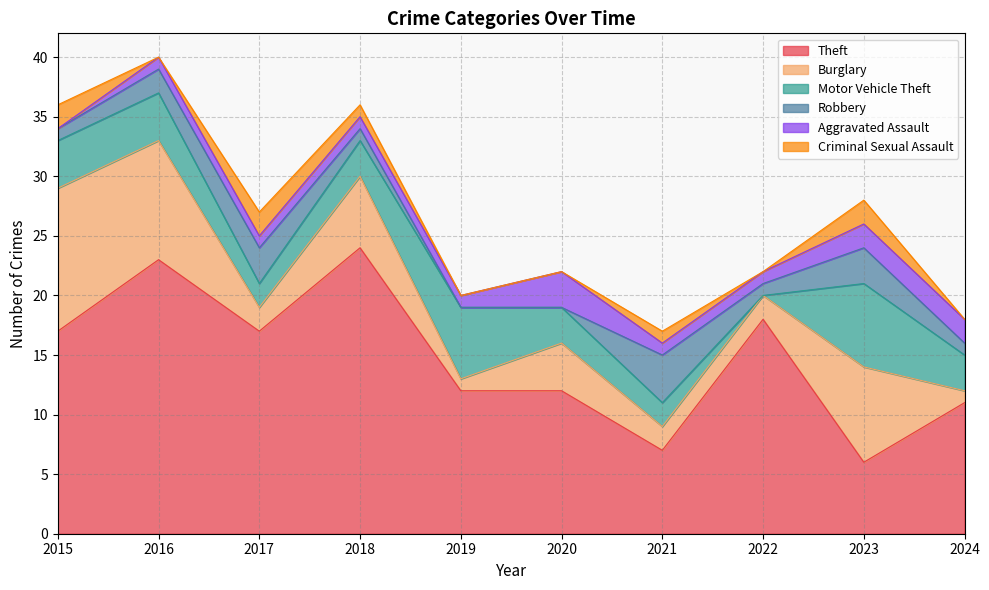

What is the value of the Aggravated Assault point at the 5th from the left?

1